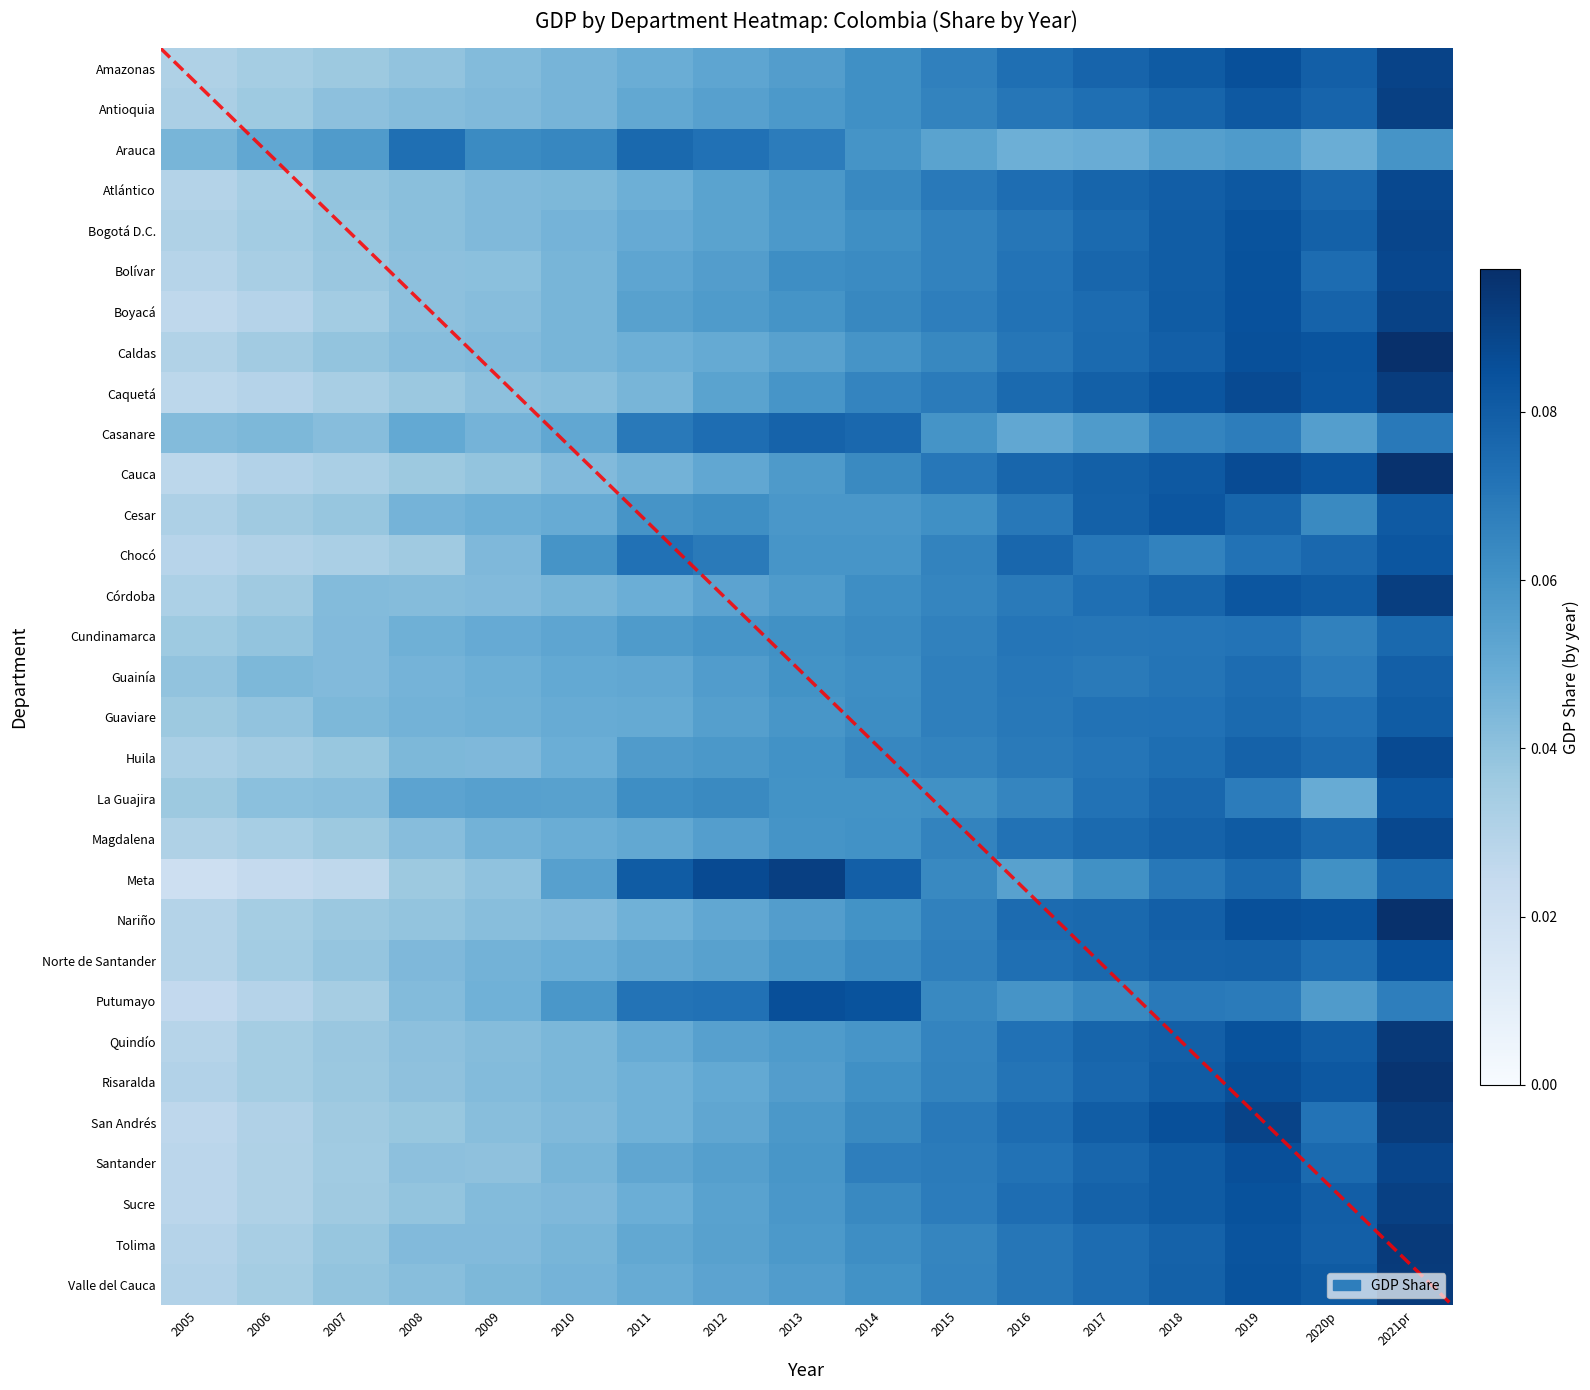

At how many categories does at least one series exceed 0?

17